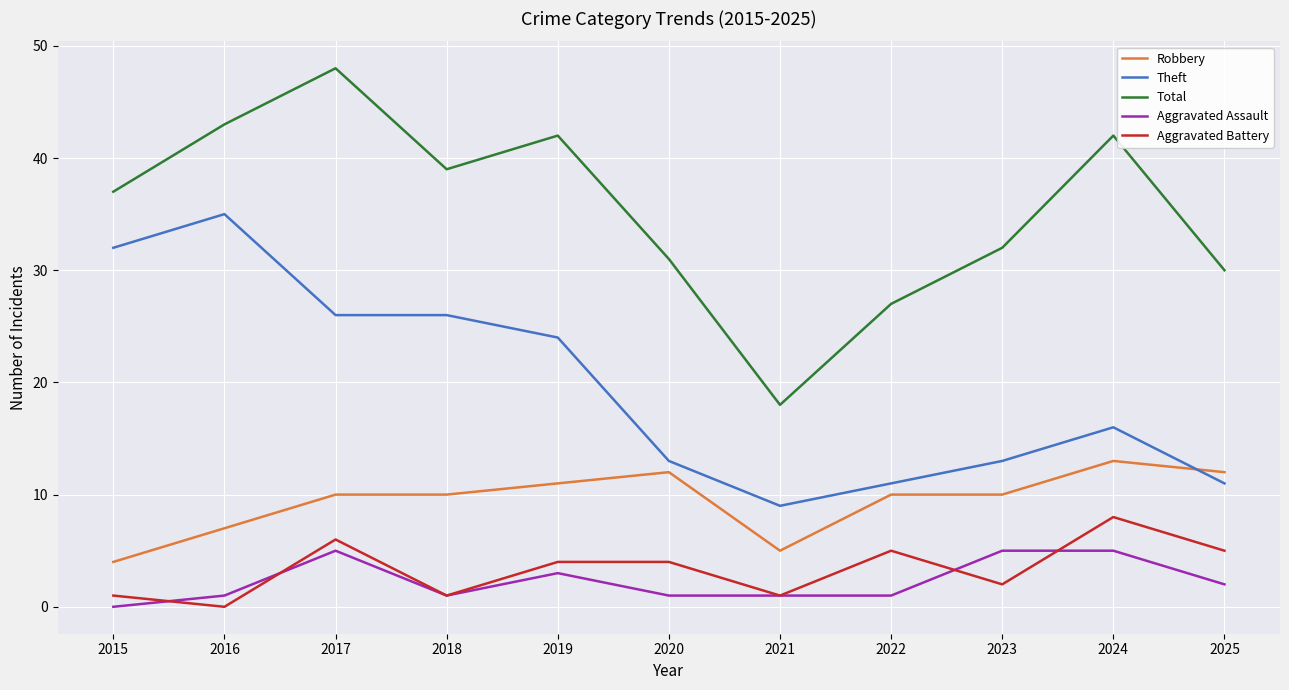

True or false: Aggravated Battery and Total intersect in this chart.

False